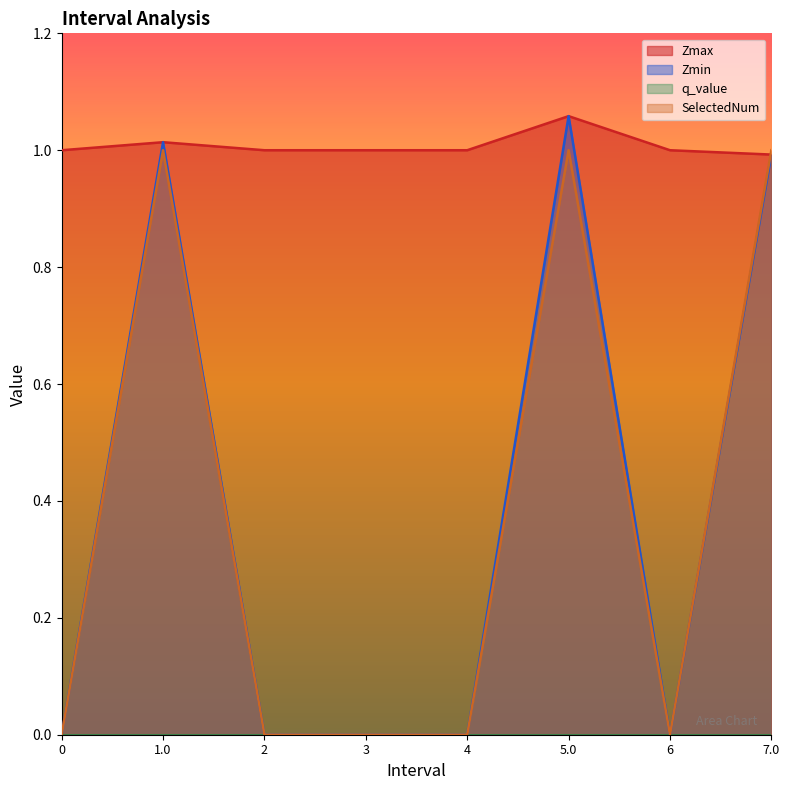

True or false: Zmin and SelectedNum cross at least once.

False